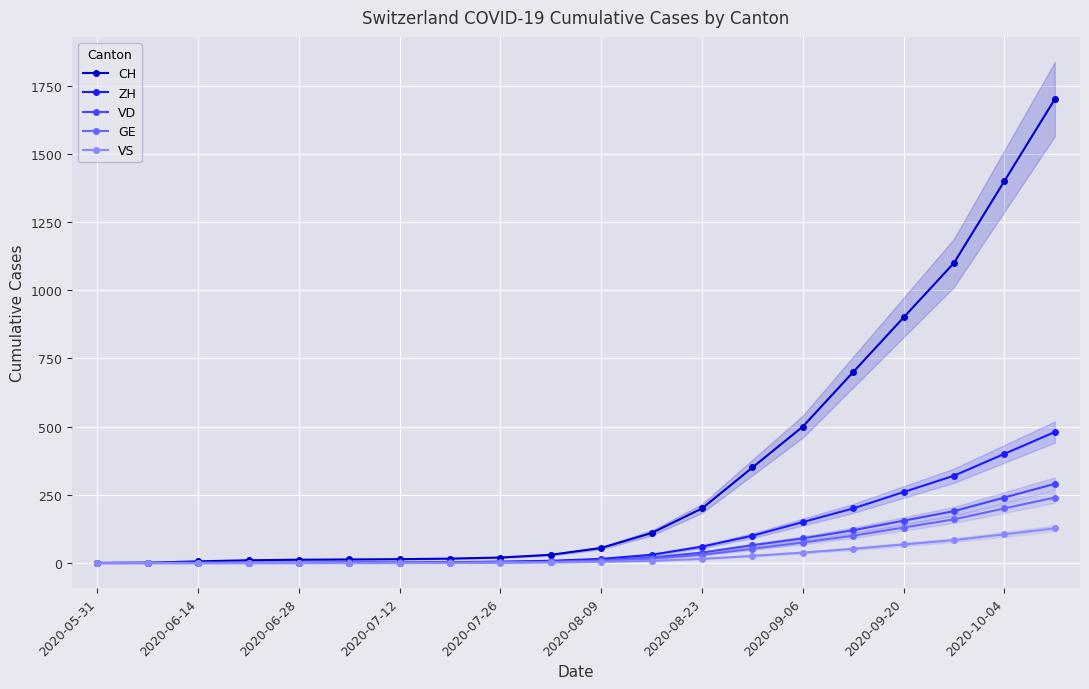

What is the maximum value for ZH?

480